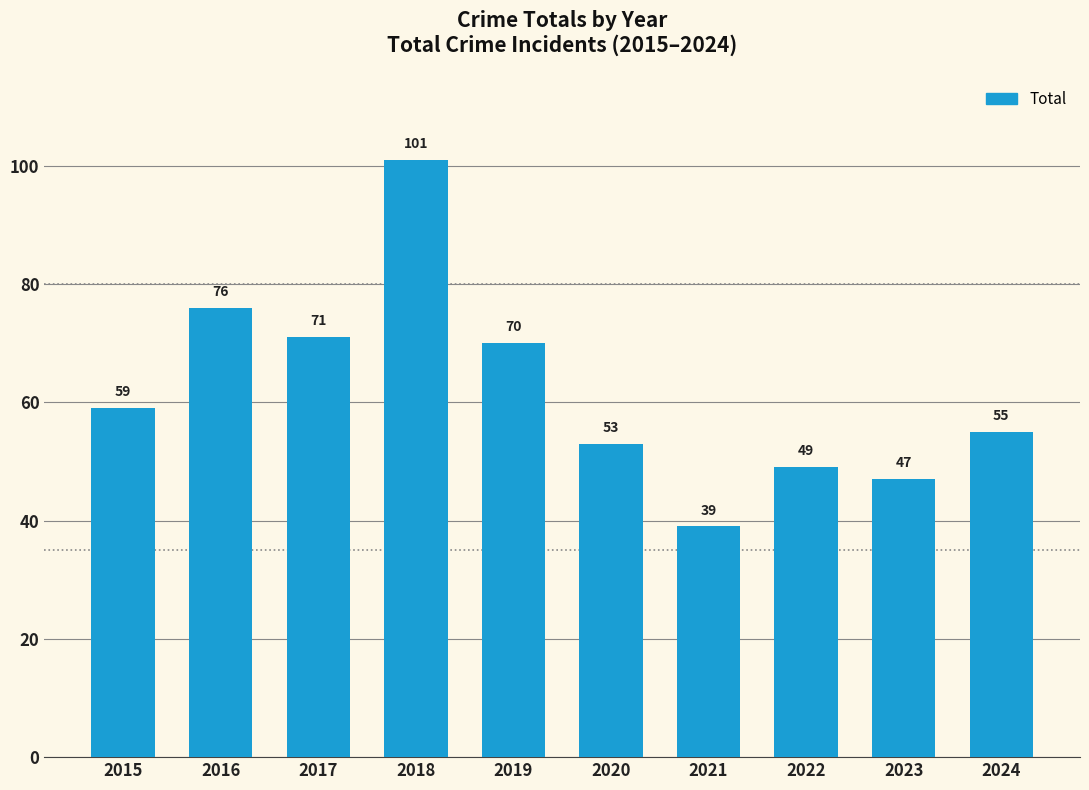

What is the minimum value shown in the chart?

39